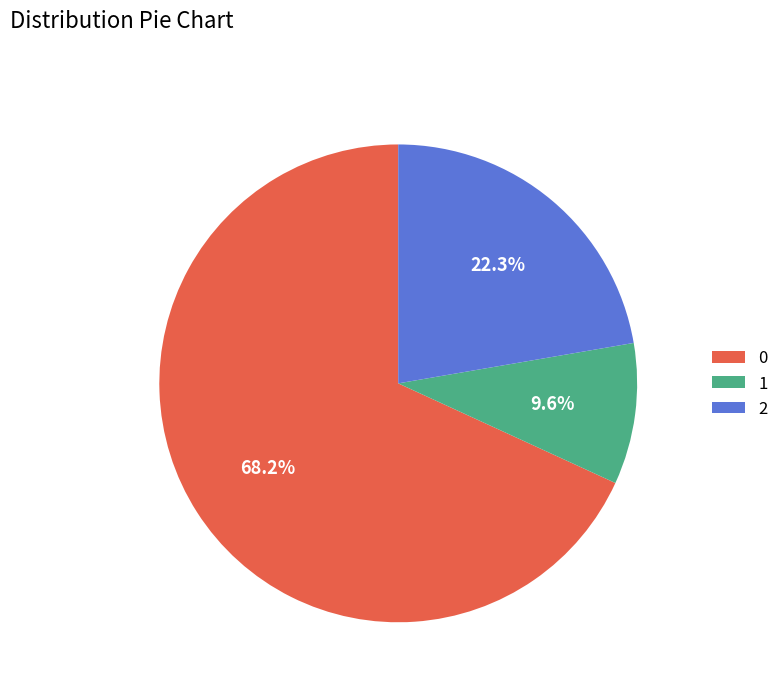

Is 1 the majority of the pie?

No